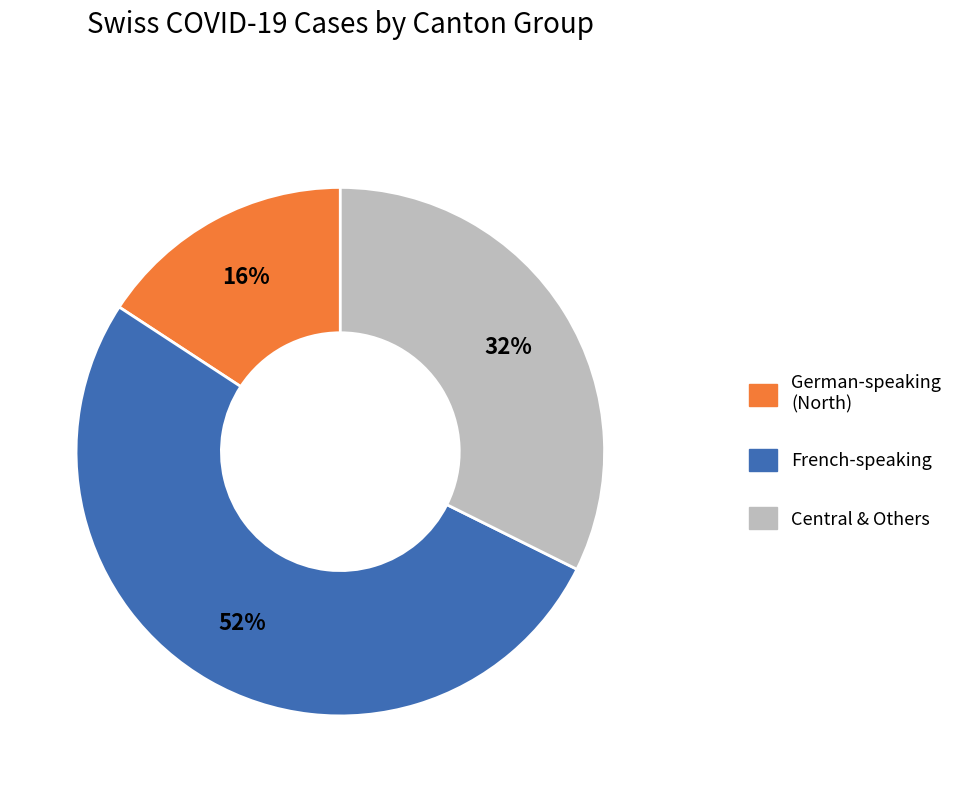

Which has a higher value, Central & Others or French-speaking?

French-speaking